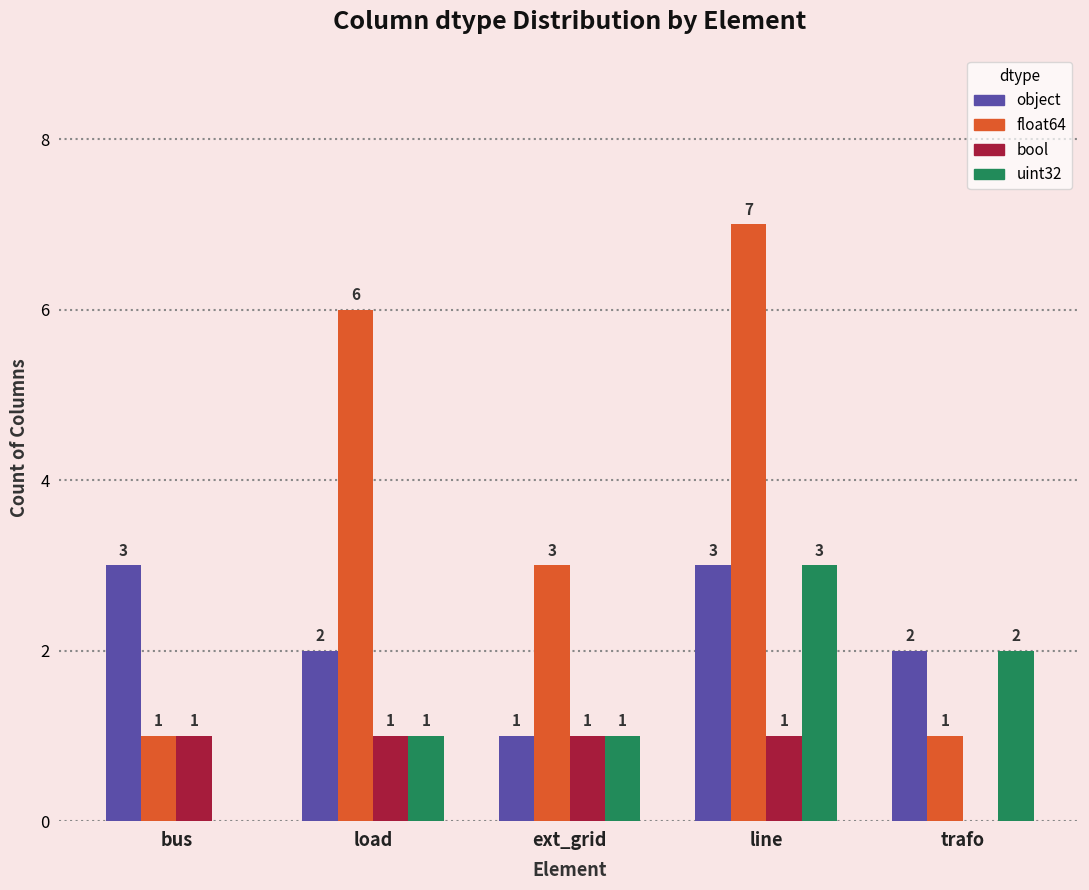

What is the greatest value displayed?

7